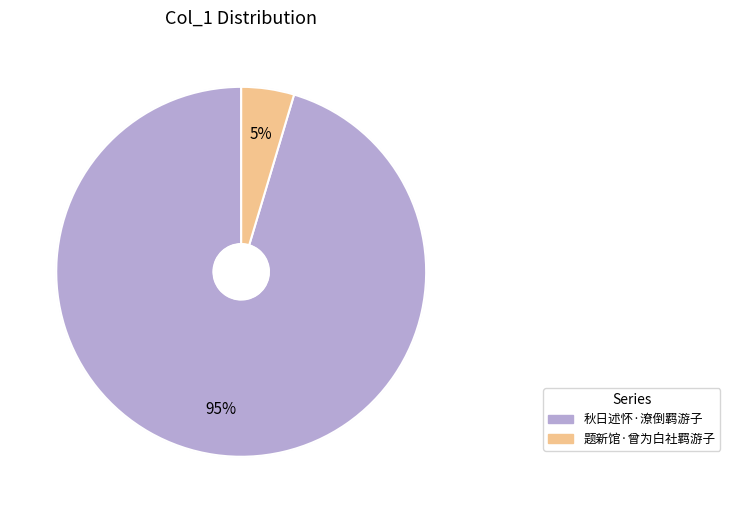

How many segments does this pie chart have?

2